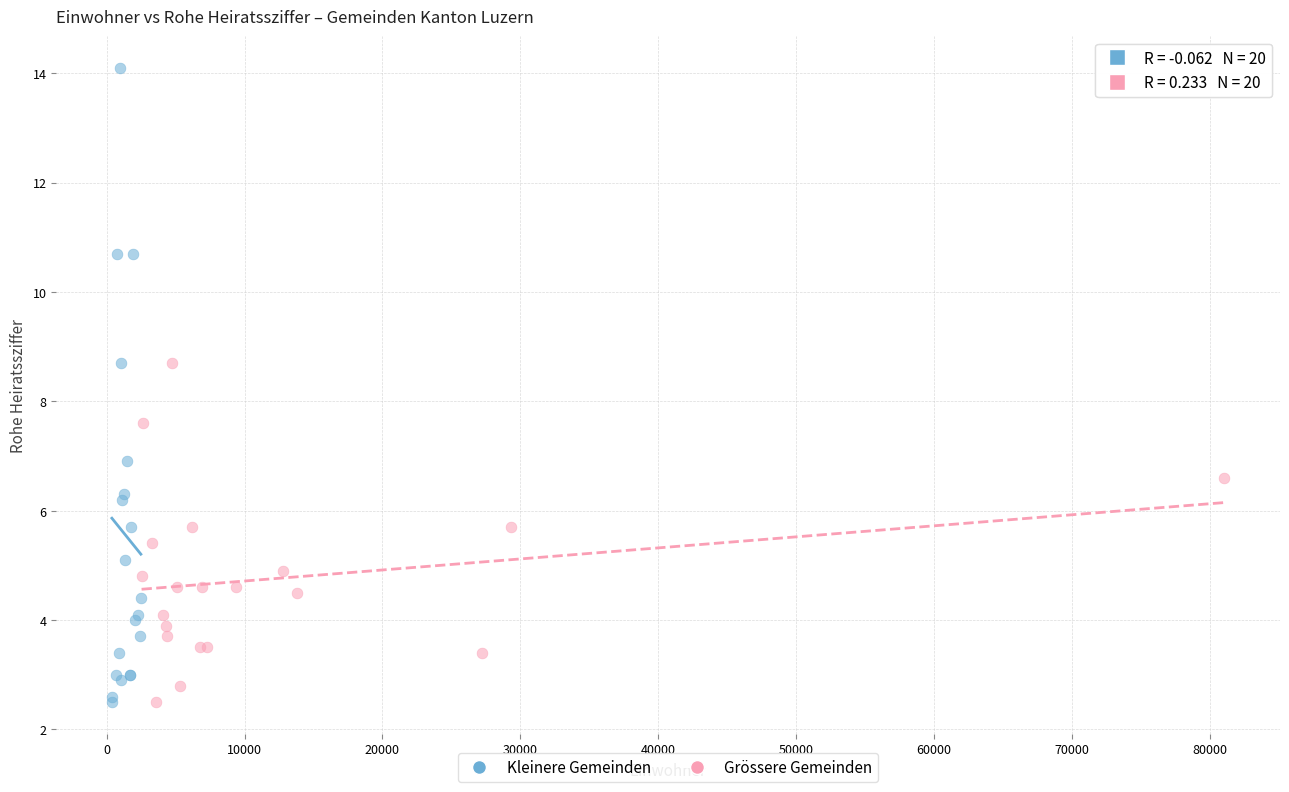

Which series has the largest Y range (max minus min)?

Kleinere Gemeinden